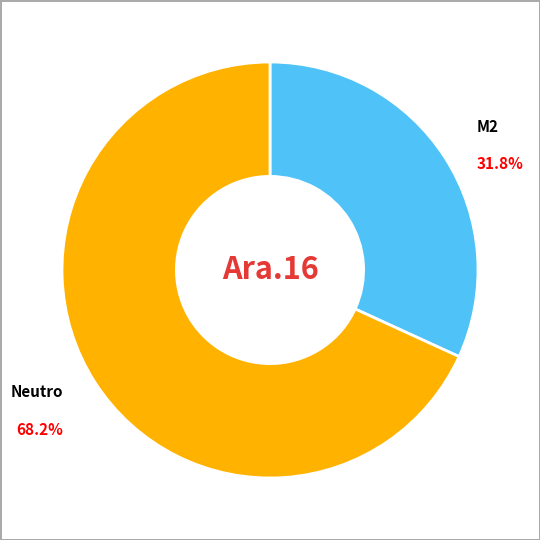

Which category accounts for the majority?

Neutro